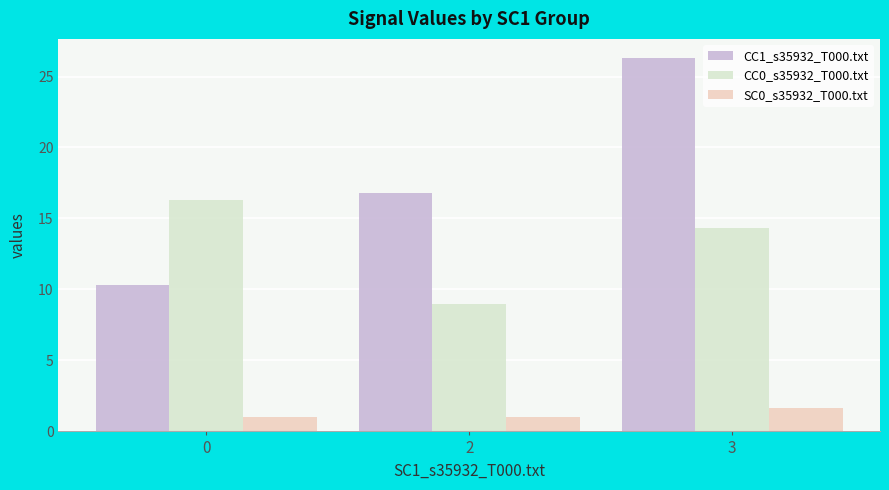

Which has a higher value, 0 or 3?

3